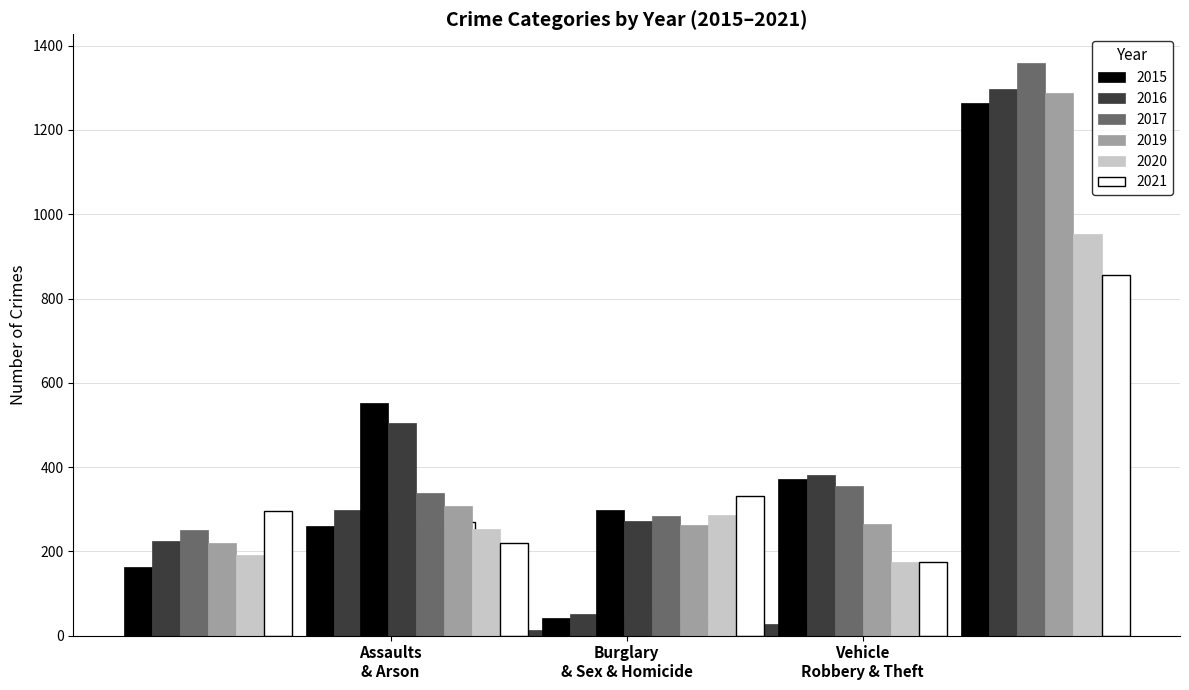

What is the label of the 6th bar from the left?

Homicide